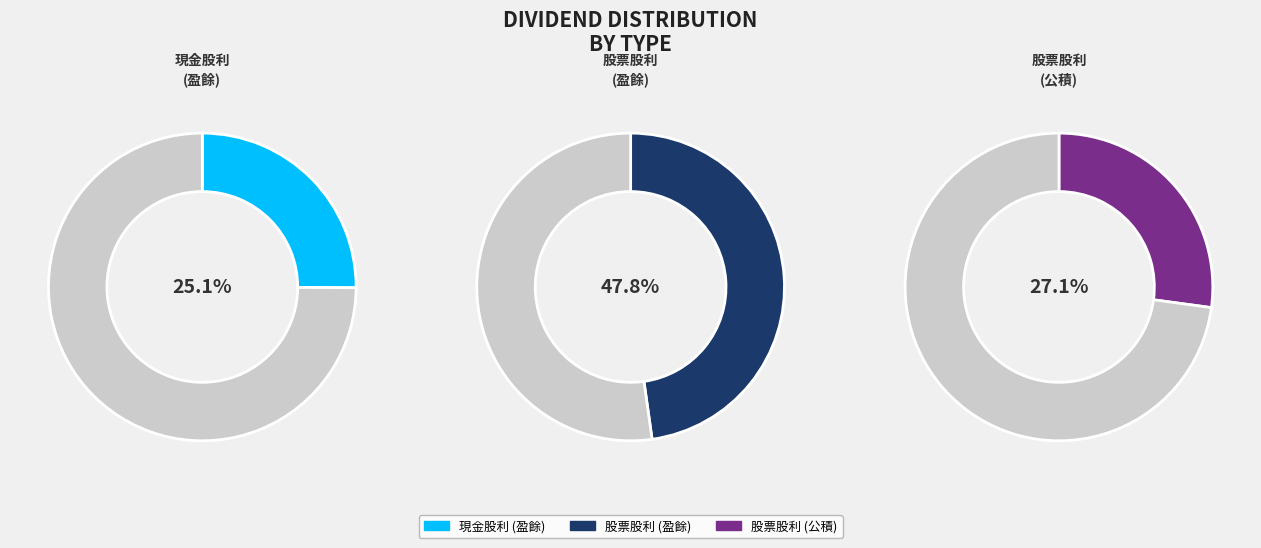

To the nearest percent, what percentage of the pie is 股票股利(盈餘)?

48%